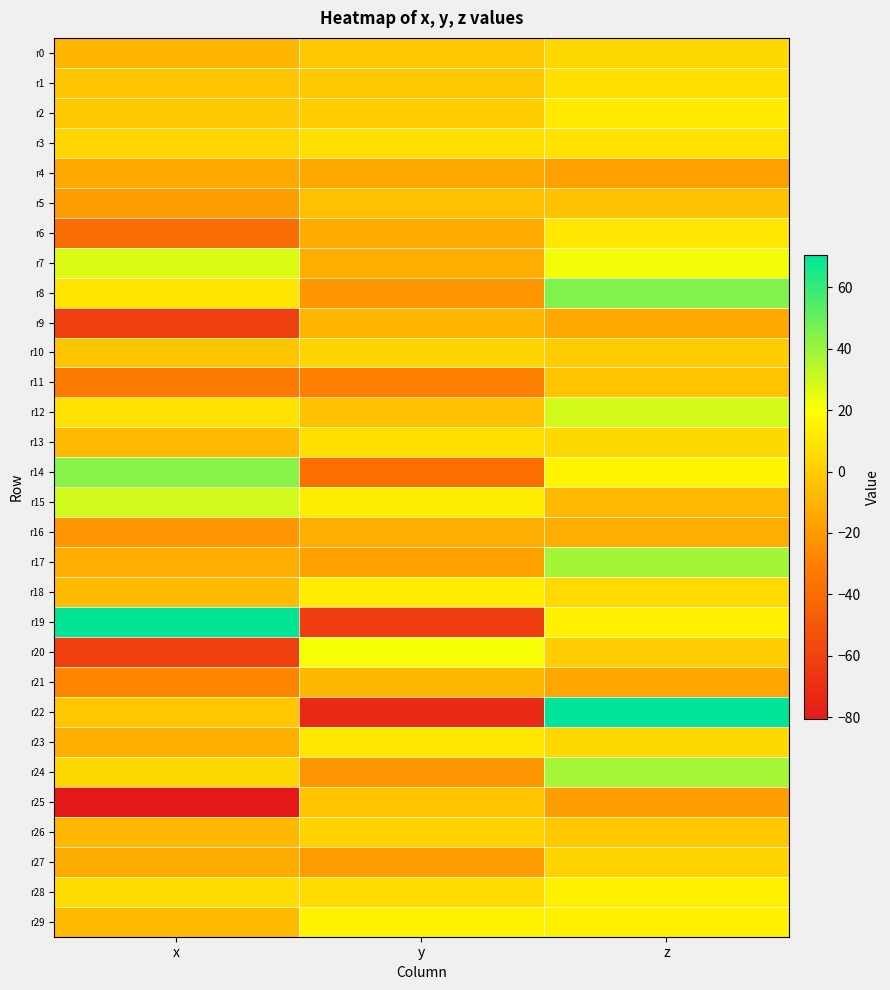

What is the total value across all series at x?

-236.2